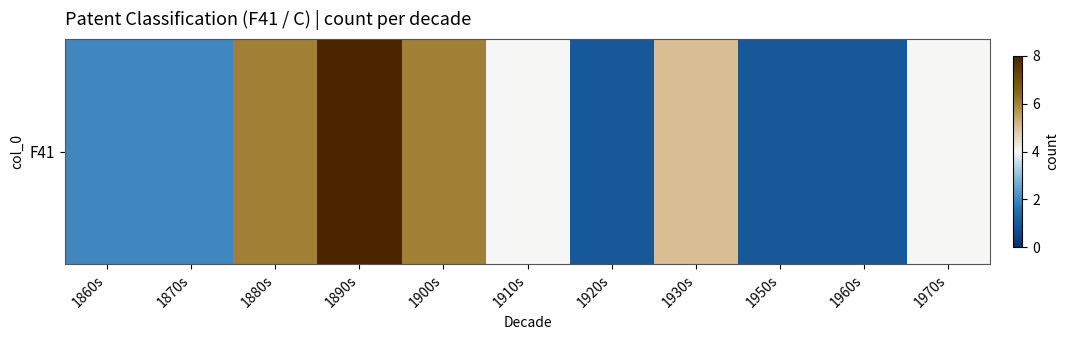

Between 1910s and 1890s, which is larger?

1890s